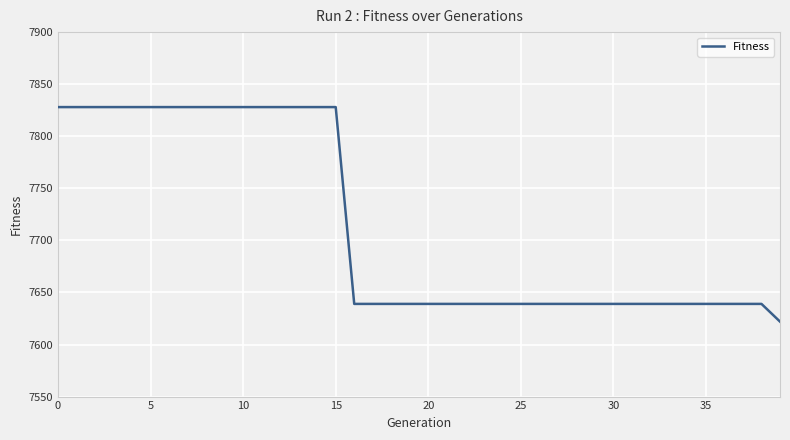

What is the minimum value shown in the chart?

7622